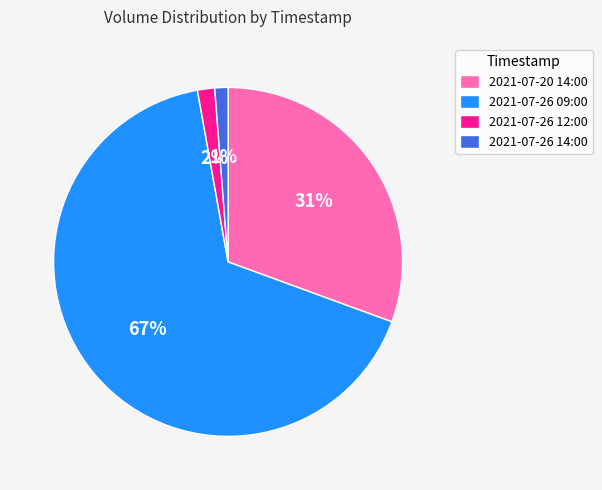

Is 2021-07-26 09:00 the majority of the pie?

Yes